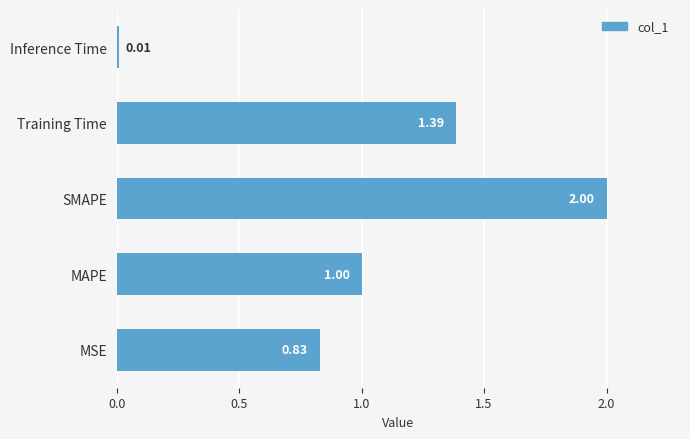

What is the sum of the values at SMAPE and MSE?

2.8